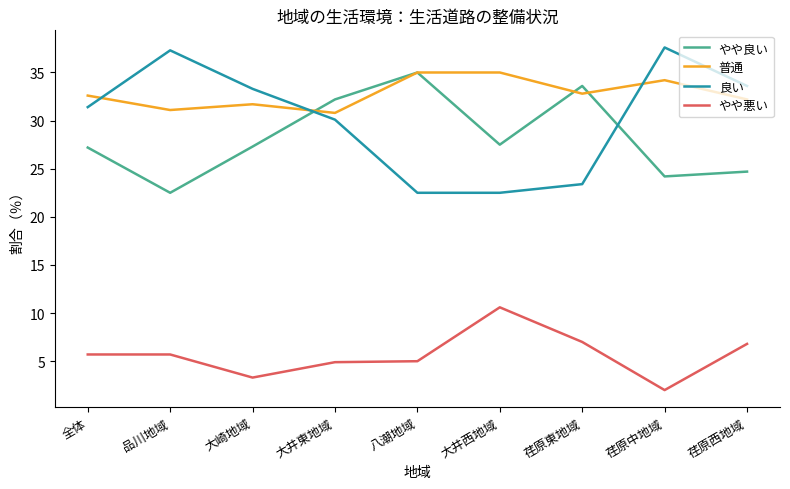

Which series has the widest spread of values?

良い